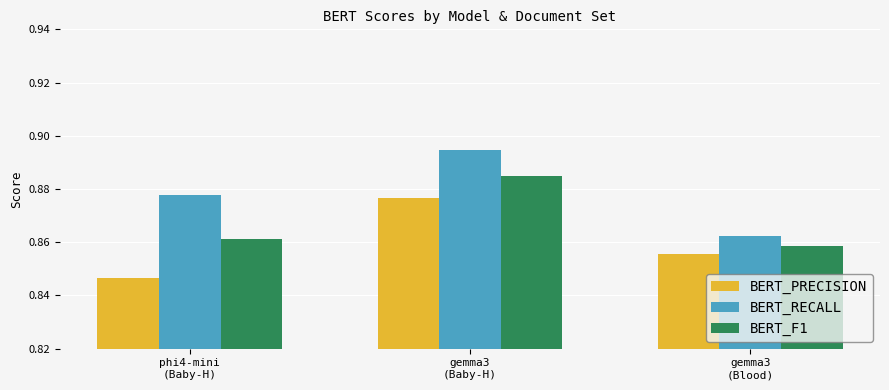

How many bars are there in total?

9